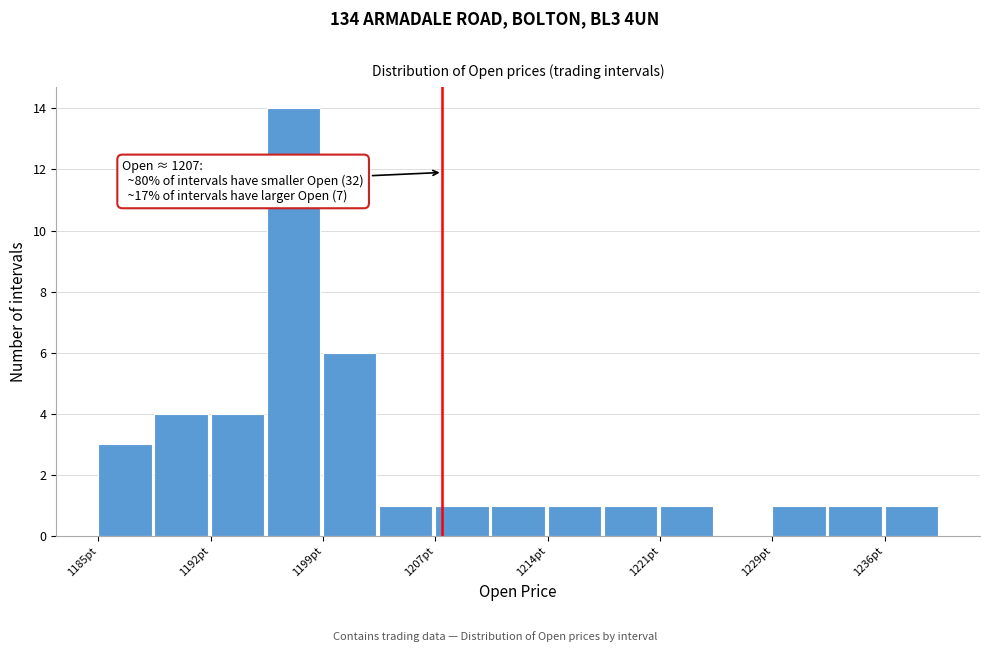

Read against the x-axis, roughly where is the centre of the tallest bar?

1197